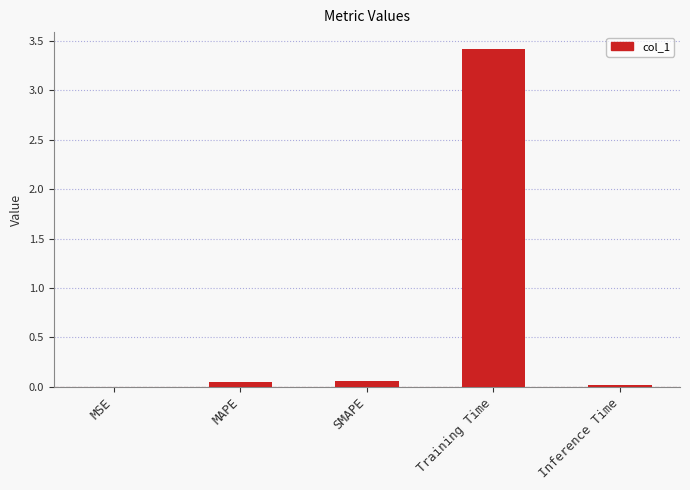

What is the maximum value shown in the chart?

3.4